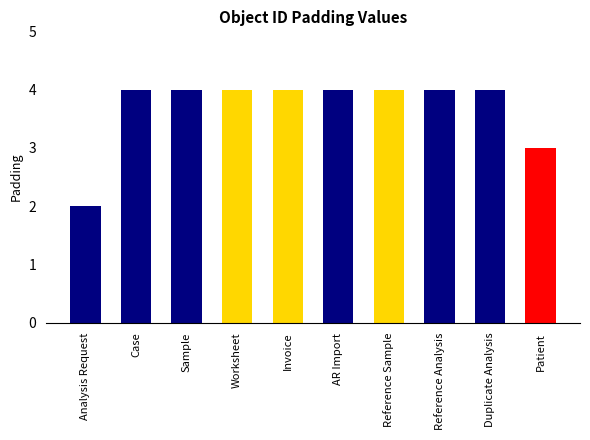

Read the value at Reference Sample.

4